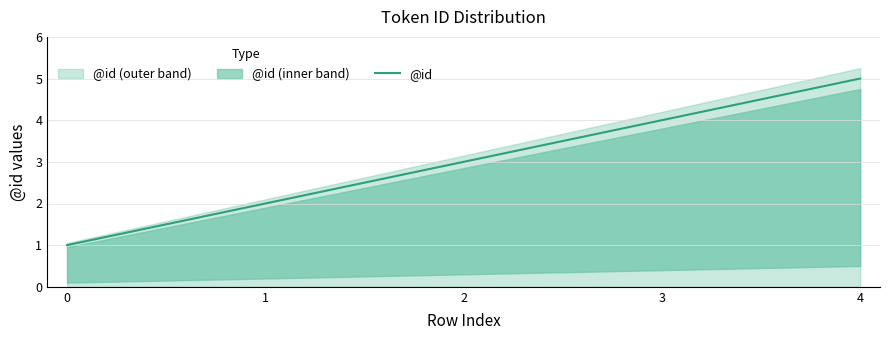

Which label corresponds to the largest value in the chart?

4